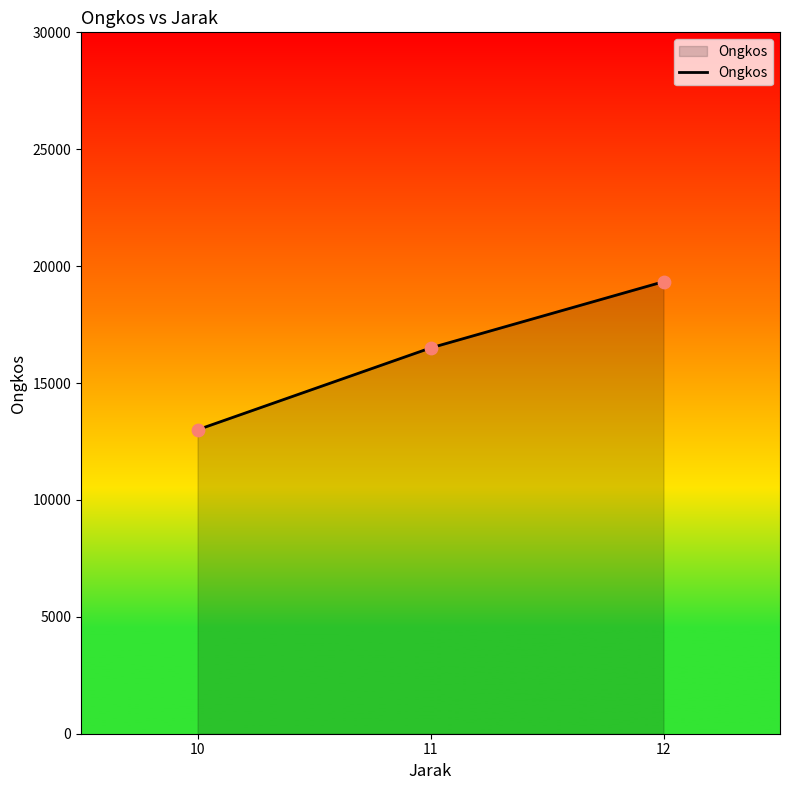

What is the ratio of the value at 12 to the value at 11?

1.2